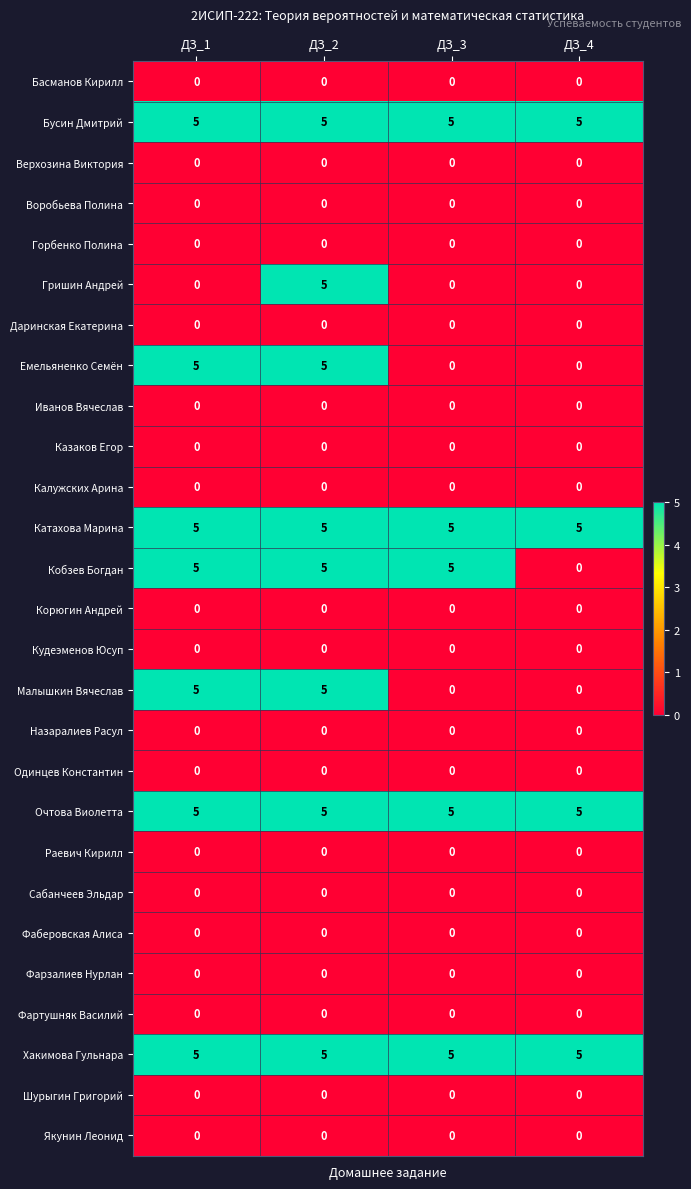

What is the lowest value of the Очтова Виолетта series?

5